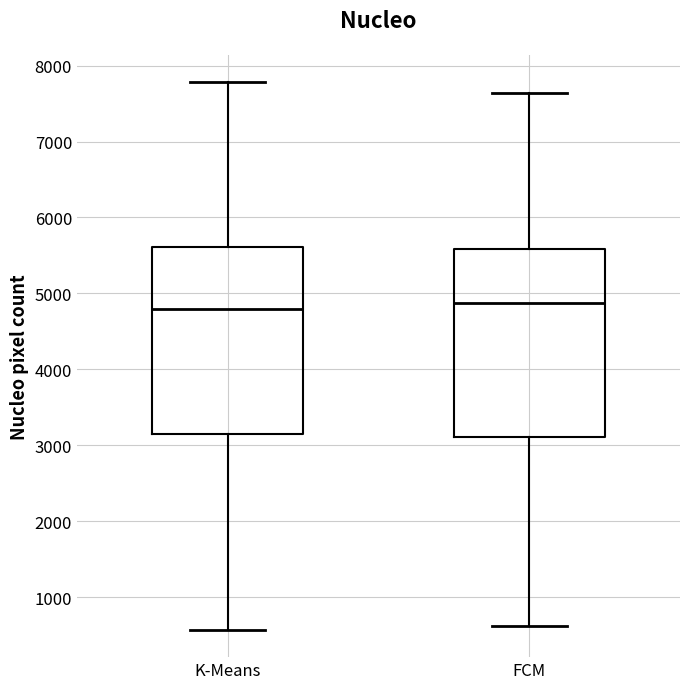

Where is the upper edge of the box for FCM on the y-axis? The values are not printed on the chart, so give them approximately, as read against the axis.

5600